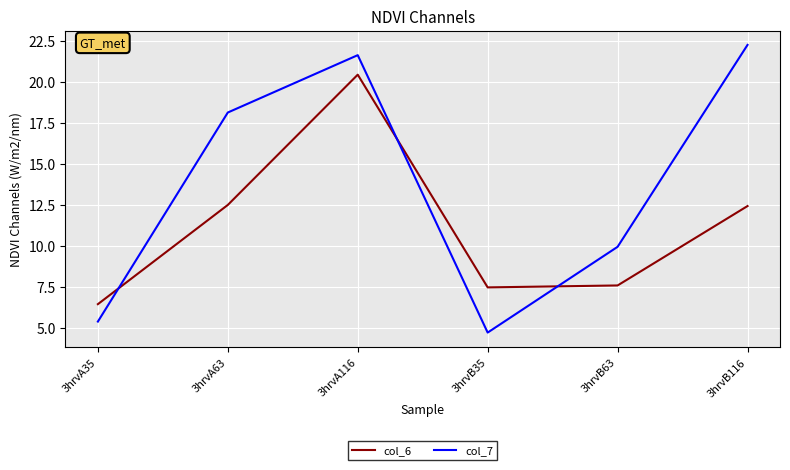

How many interior local peaks does the col_6 series have?

1